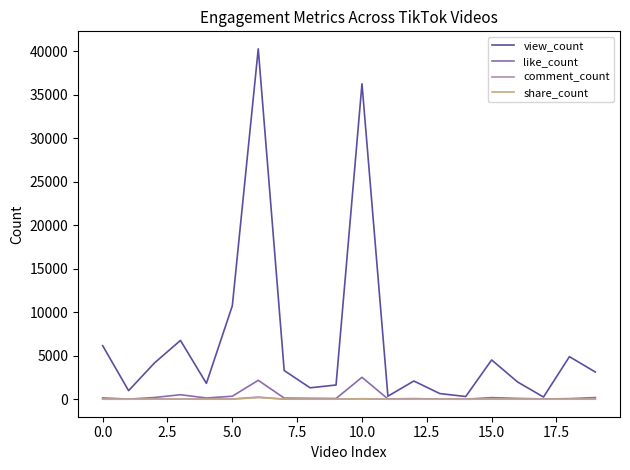

What is the maximum value for like_count?

2517